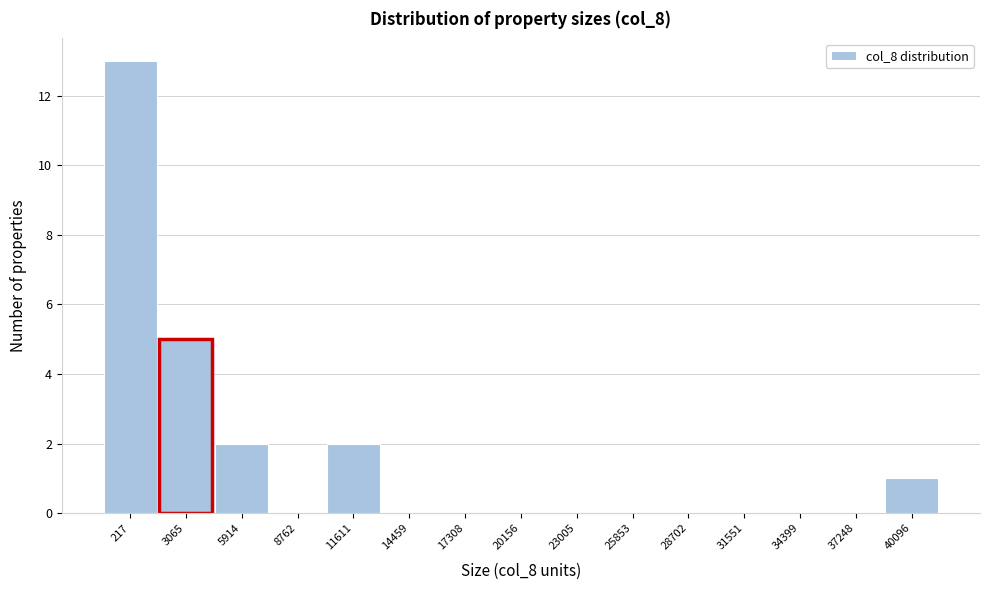

Reading left to right, what are all the values shown in this chart?

217=13	3065=5	5914=2	8762=0	11611=2	14459=0	17308=0	20156=0	23005=0	25853=0	28702=0	31551=0	34399=0	37248=0	40096=1